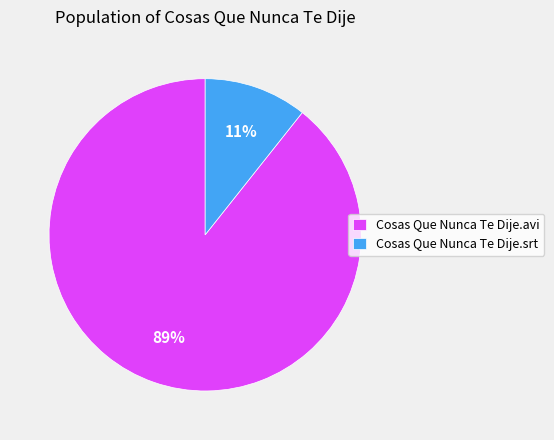

True or false: Cosas Que Nunca Te Dije.srt accounts for 19% of the total.

False